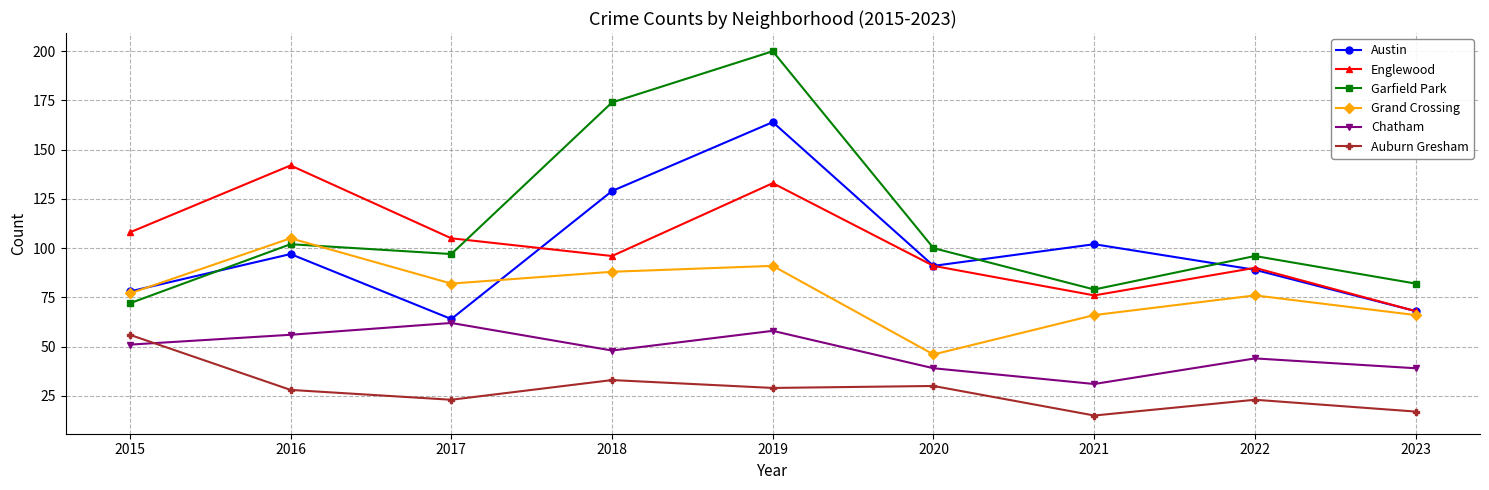

The Austin series shows 78 at 2015. True or false?

True